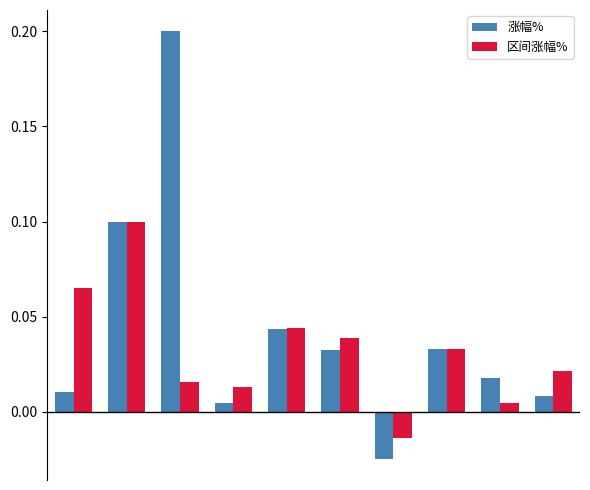

At how many categories does at least one series exceed 0?

9